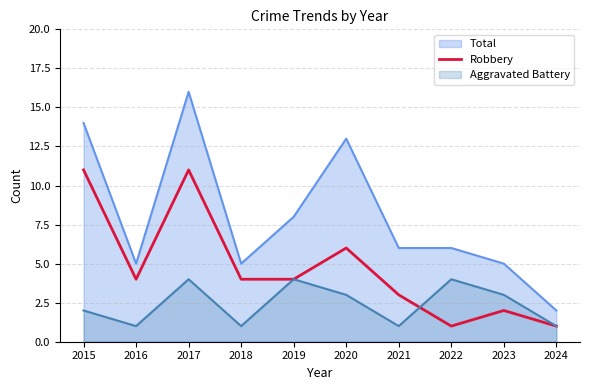

True or false: the data shows 0 at 2024.

False